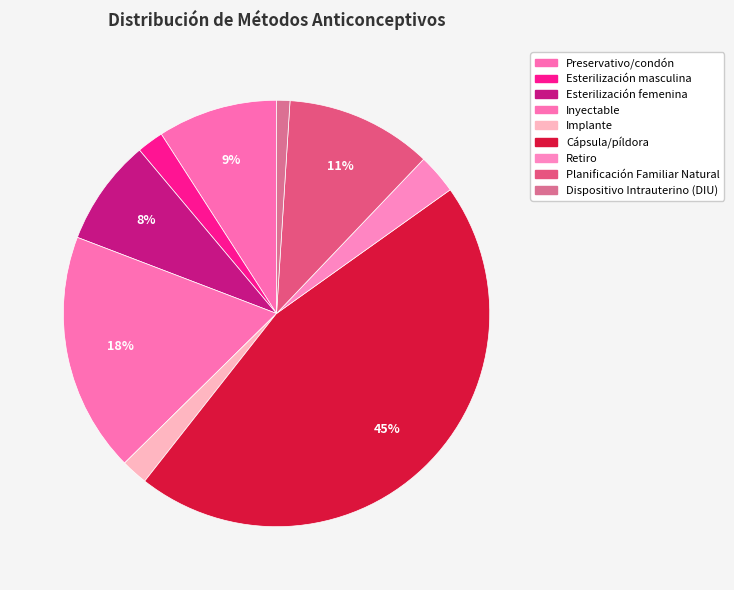

To the nearest percent, what is the combined percentage of Dispositivo Intrauterino (DIU) and Inyectable?

19%